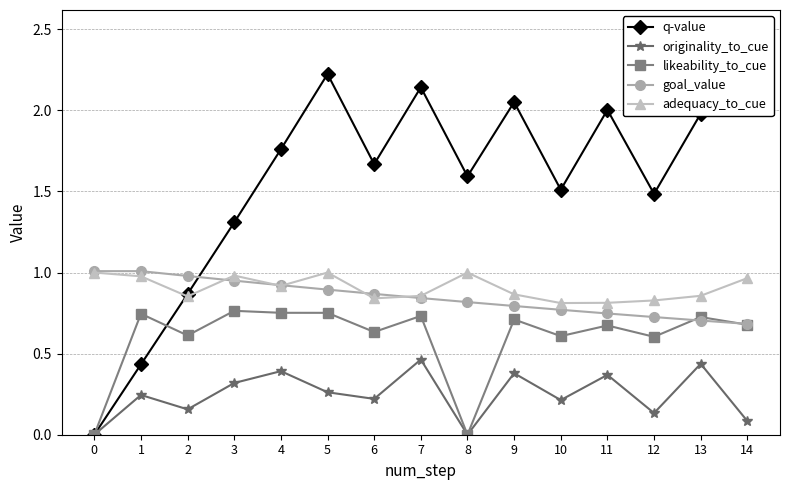

What is the total value across all series at 8?

3.4